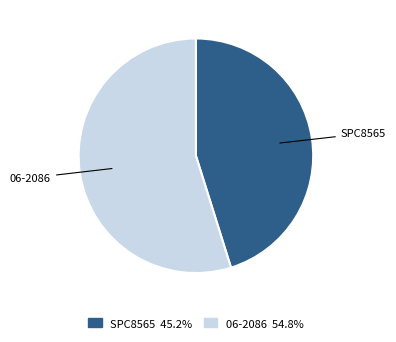

Is it true that 06-2086 is 49% of the pie?

False